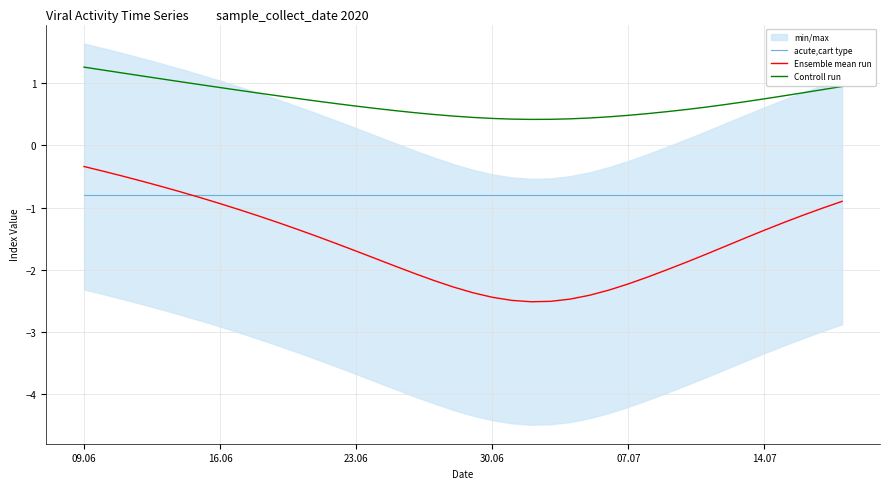

At which label does acute,cart type reach its minimum?

09.06